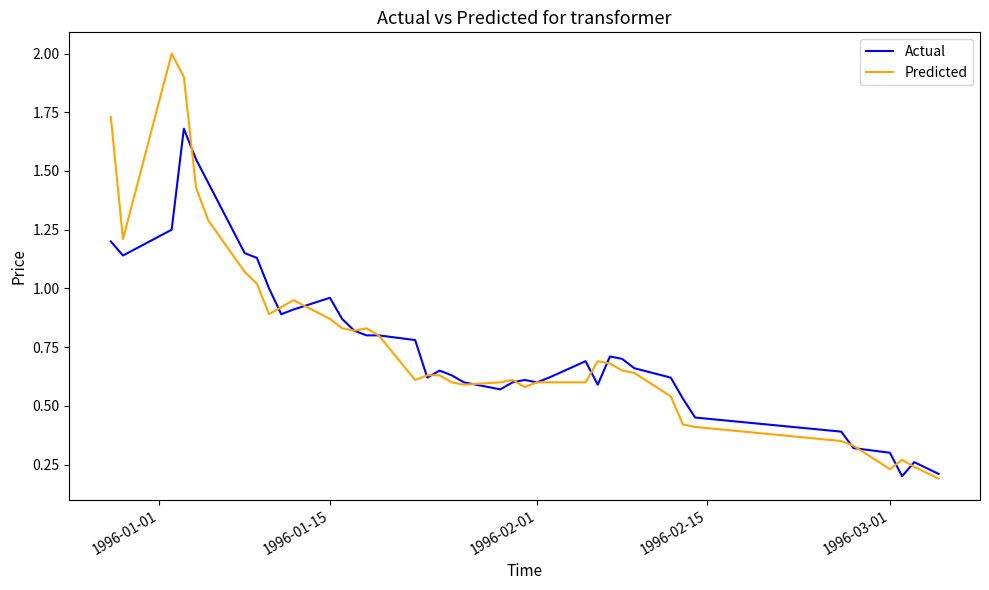

Which series has the largest range (max minus min)?

Predicted